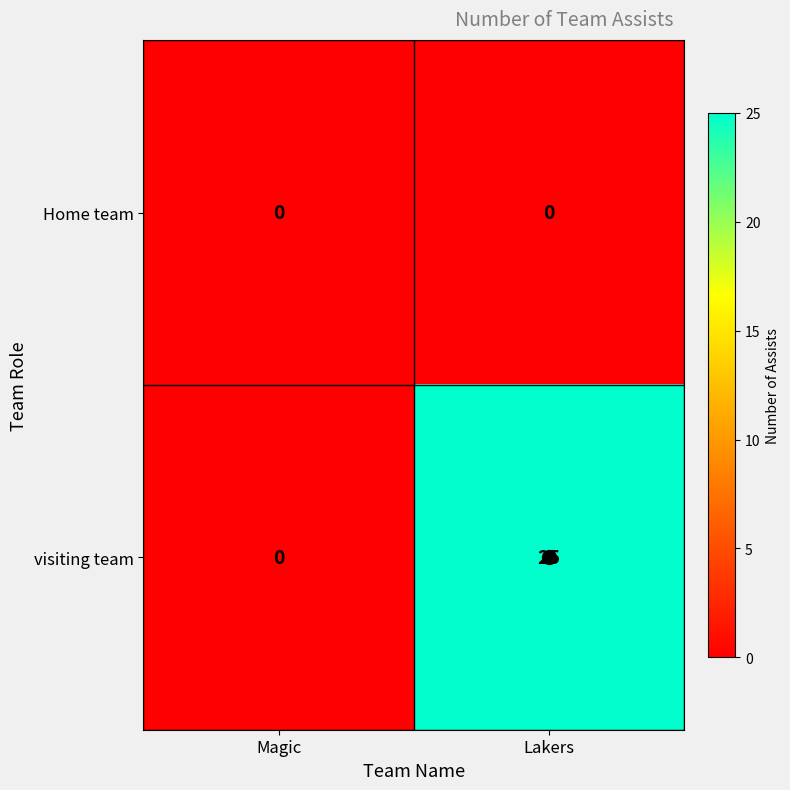

Rank the series by their maximum value, from highest to lowest.

visiting team, Home team